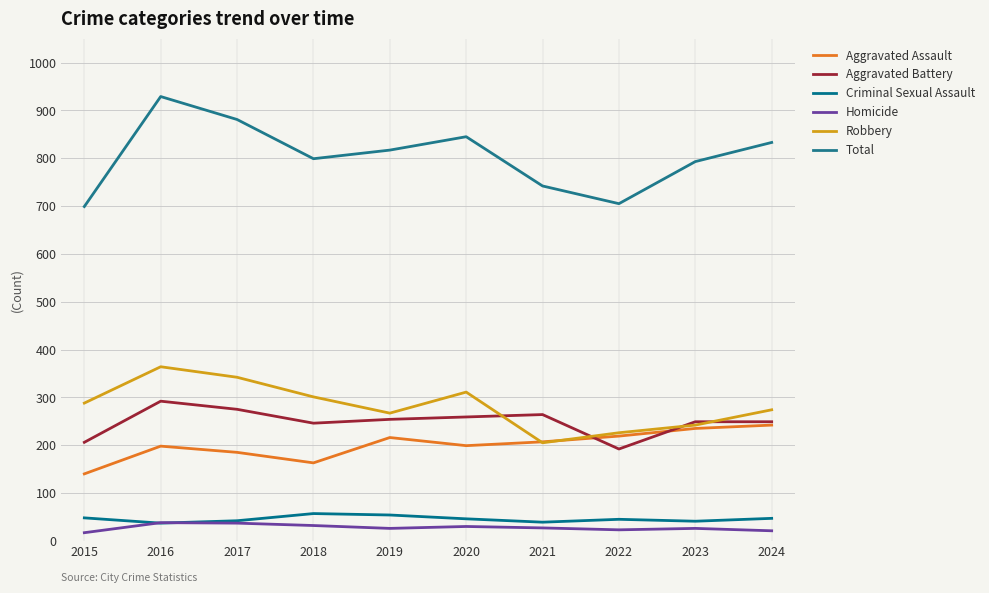

What is the spread (max minus min) of values at 2016?

892